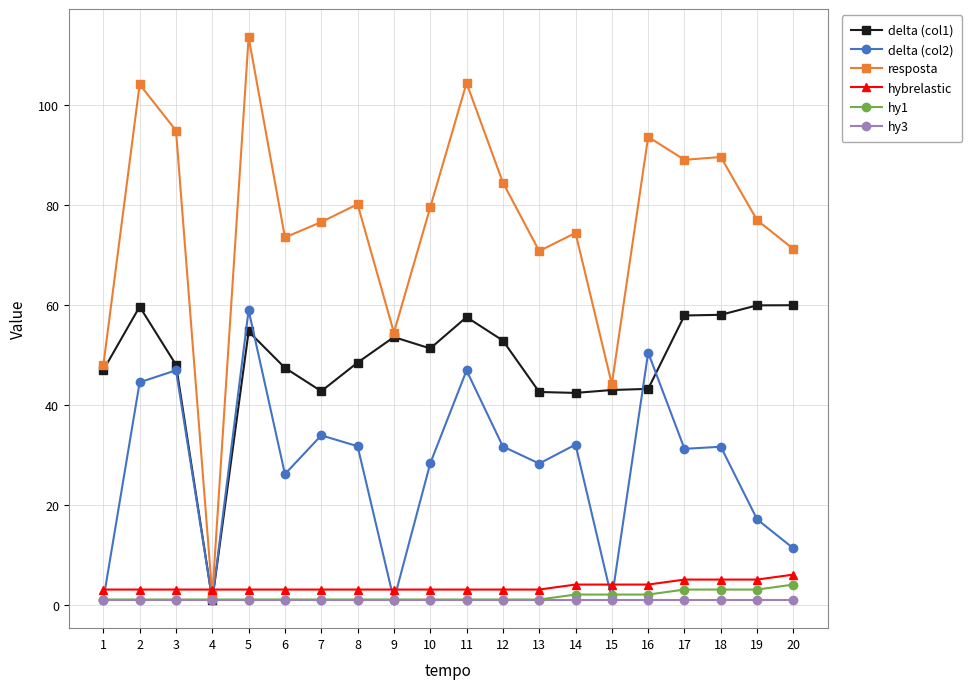

True or false: delta (col2) has more than 1 points higher than both neighbors.

True